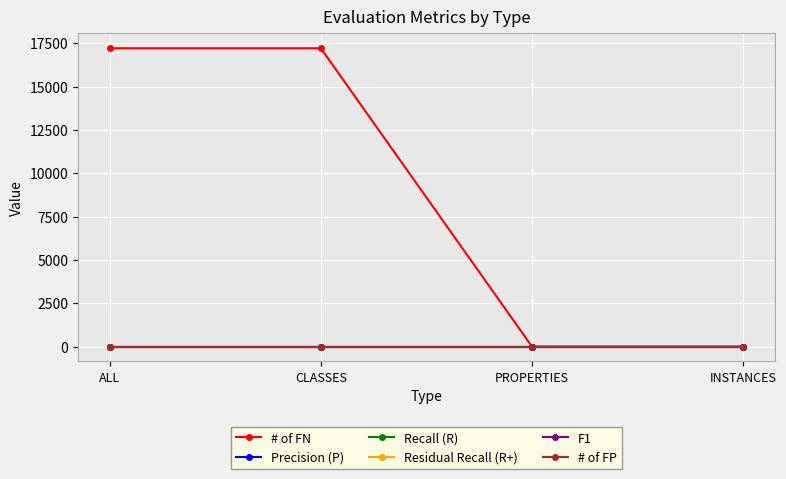

Reading left to right, extract all data points from this chart.

# of FN: ALL=17210	CLASSES=17210	PROPERTIES=0	INSTANCES=0
Precision (P): ALL=0	CLASSES=0	PROPERTIES=0	INSTANCES=0
Recall (R): ALL=0	CLASSES=0	PROPERTIES=0	INSTANCES=0
Residual Recall (R+): ALL=0	CLASSES=0	PROPERTIES=0	INSTANCES=0
F1: ALL=0	CLASSES=0	PROPERTIES=0	INSTANCES=0
# of FP: ALL=0	CLASSES=0	PROPERTIES=0	INSTANCES=0